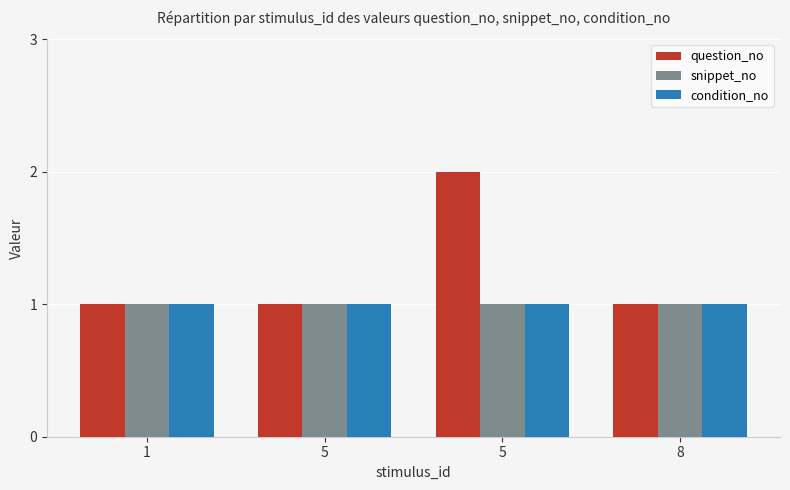

Between 1 and 5, which series saw the biggest shift?

question_no